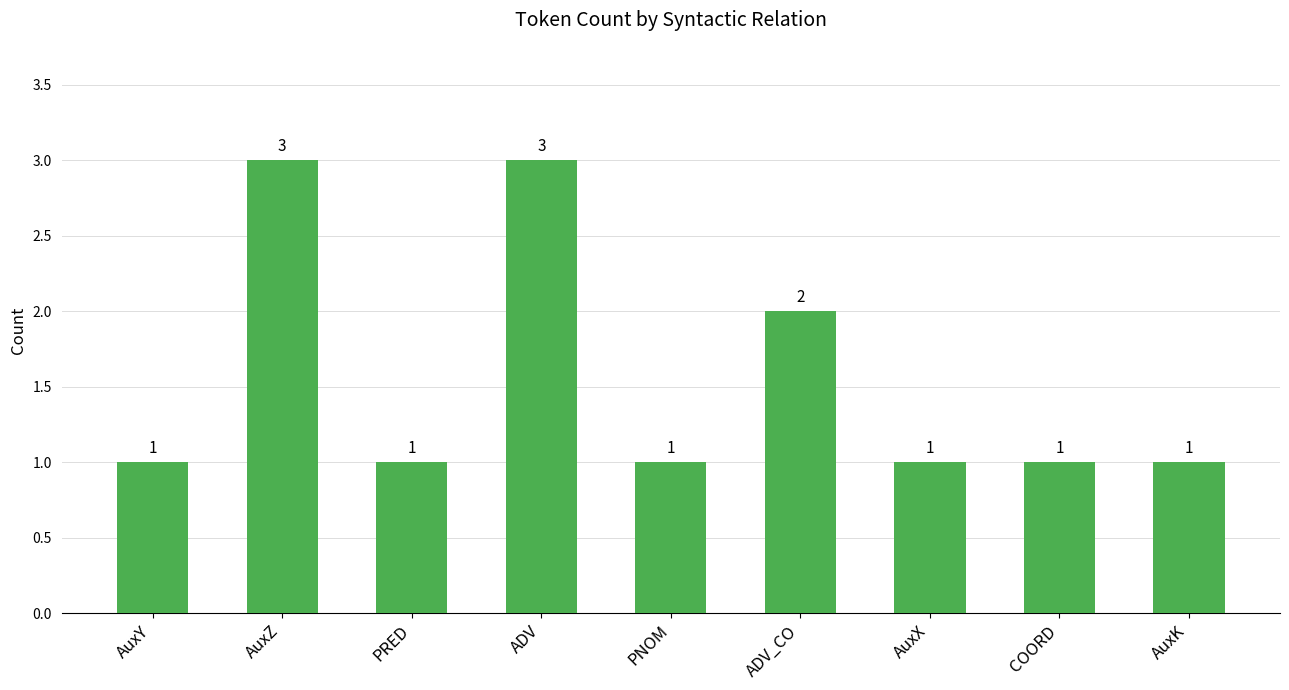

What is the ratio of the value at ADV to the value at PRED?

3.0